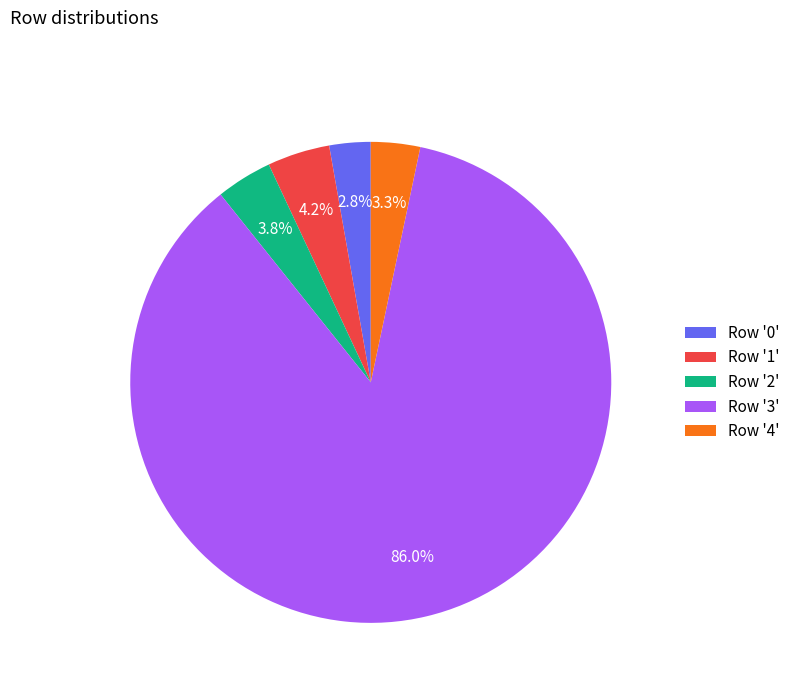

Do Row '2' and Row '1' together represent more than half of the pie?

No